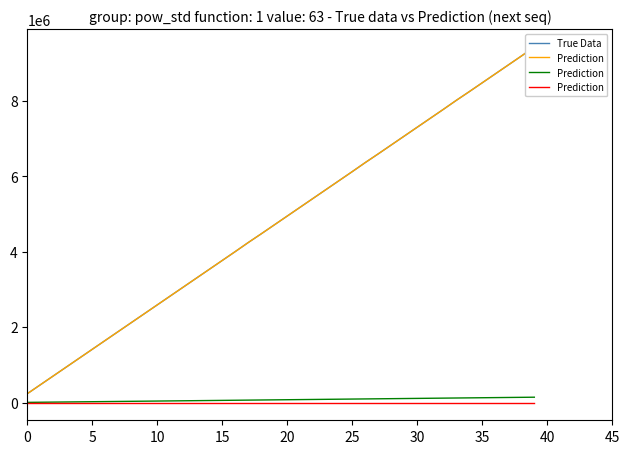

What are all the series names shown in the legend?

True Data, Prediction